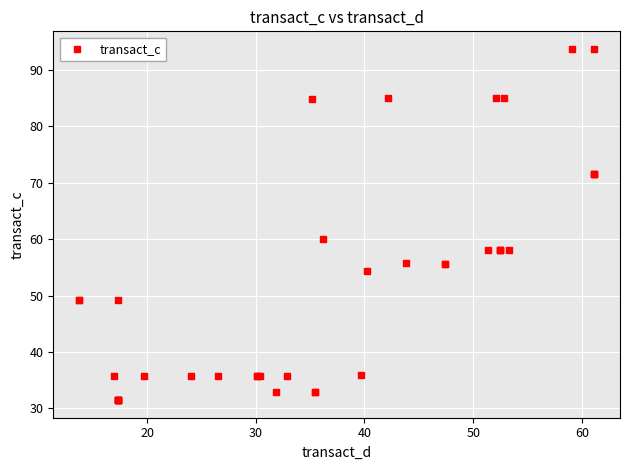

What Y value in the scatter plot is closest to 62?

60.0